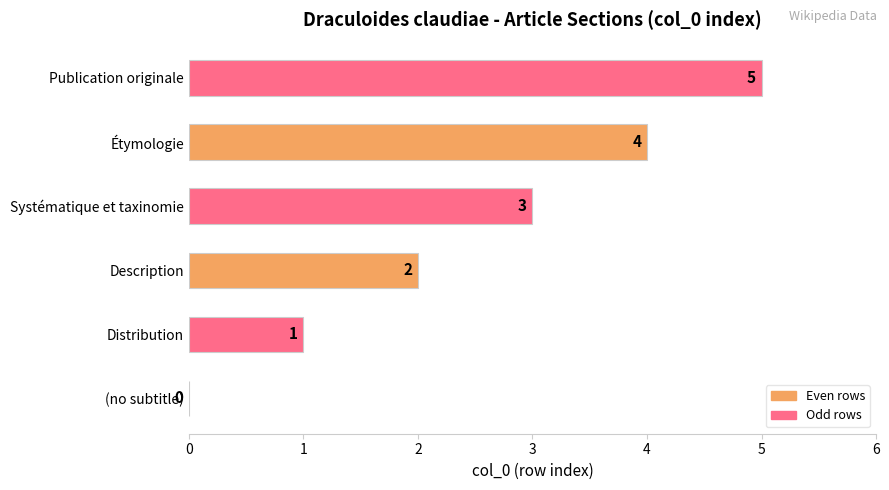

Are the bars horizontal?

Yes